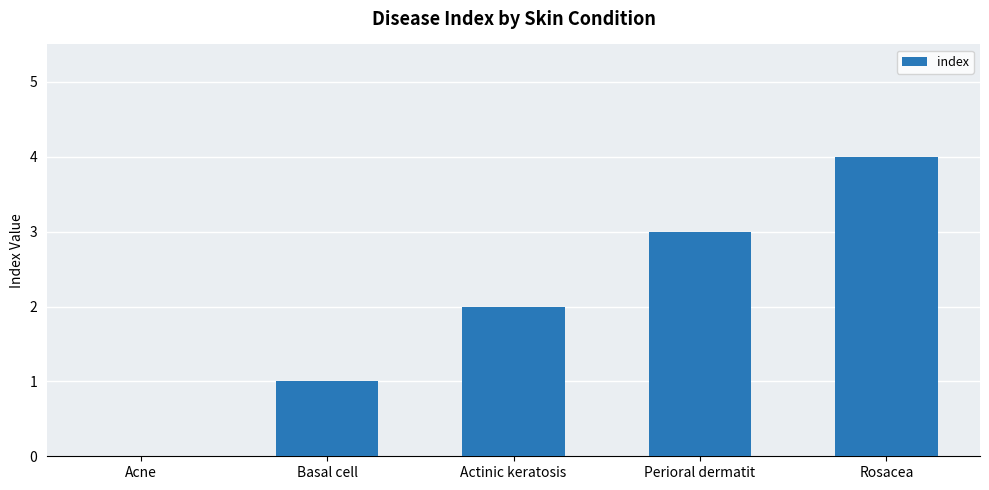

What is the change in value from Actinic keratosis to Perioral dermatit?

+1